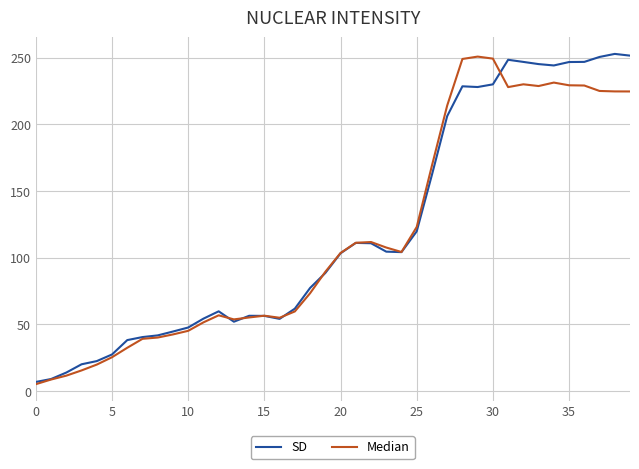

What is the average value of the SD series?

120.4